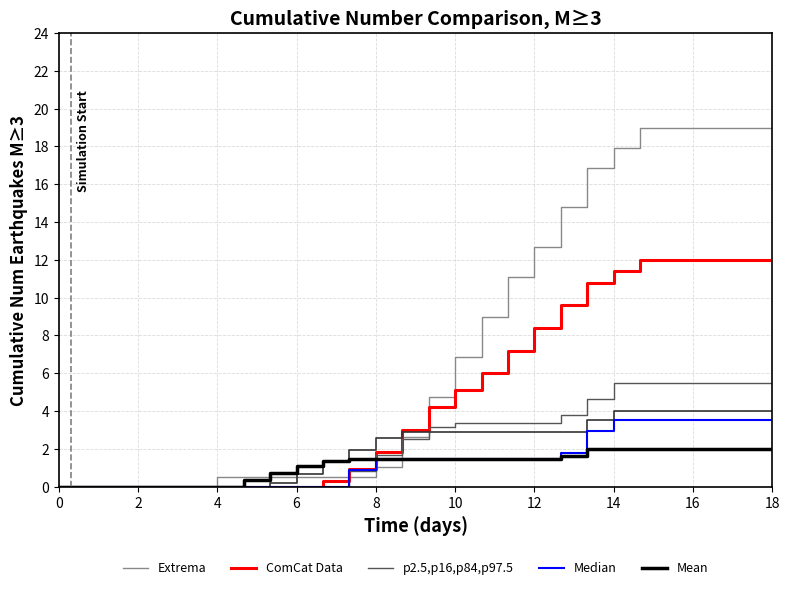

What is the highest value of the Extrema series?

19.0